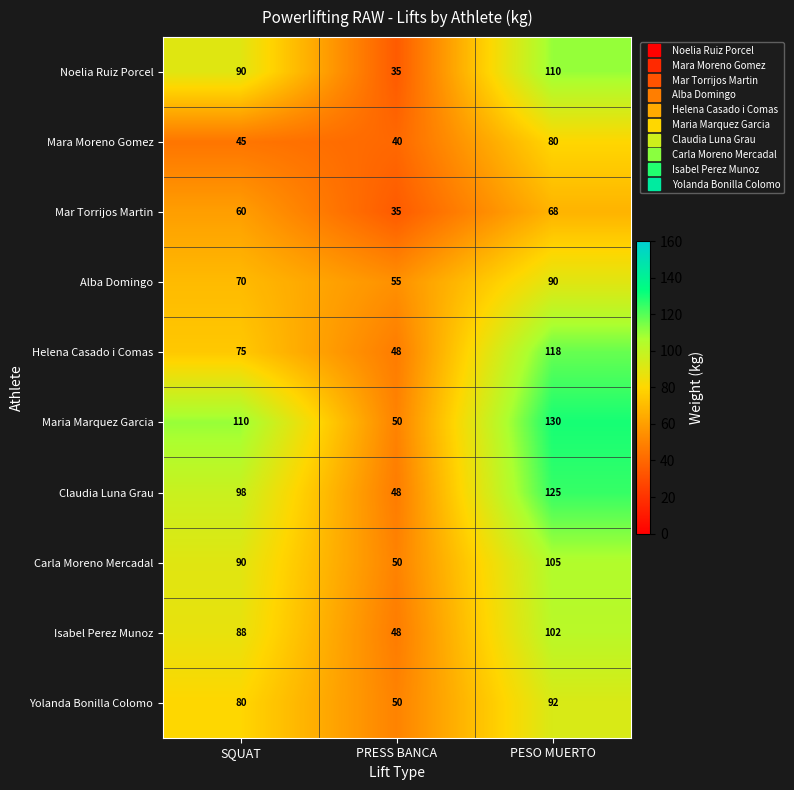

At which category does the chart reach its peak across all series?

PESO MUERTO